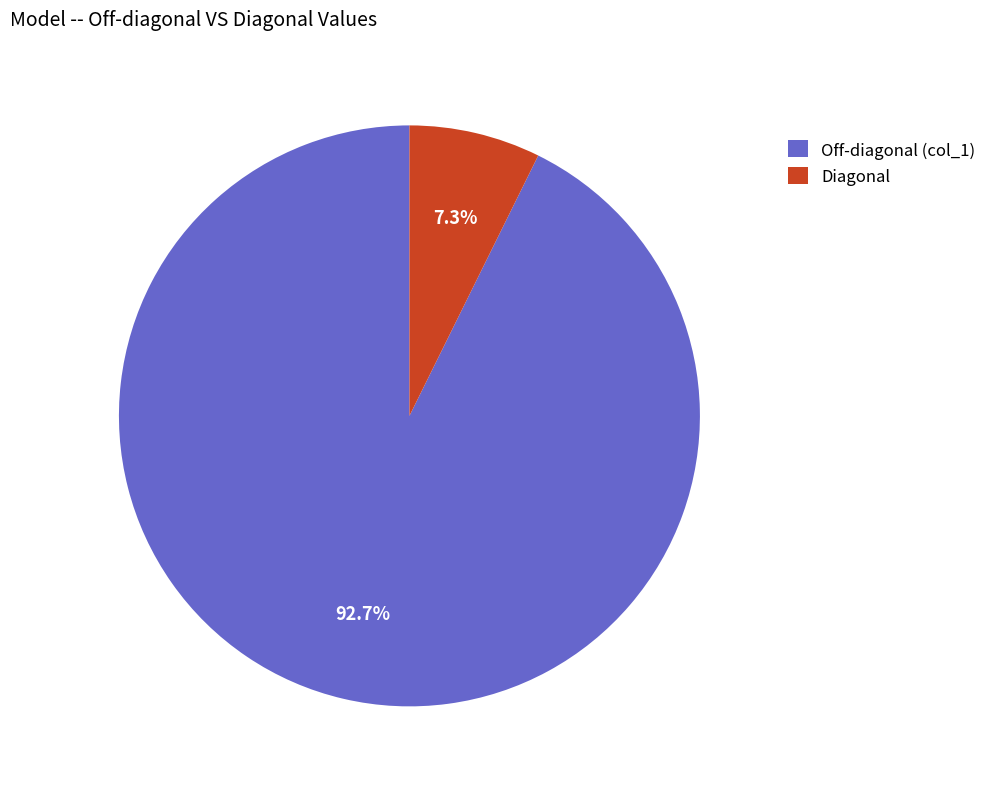

Count the number of slices in the pie.

2